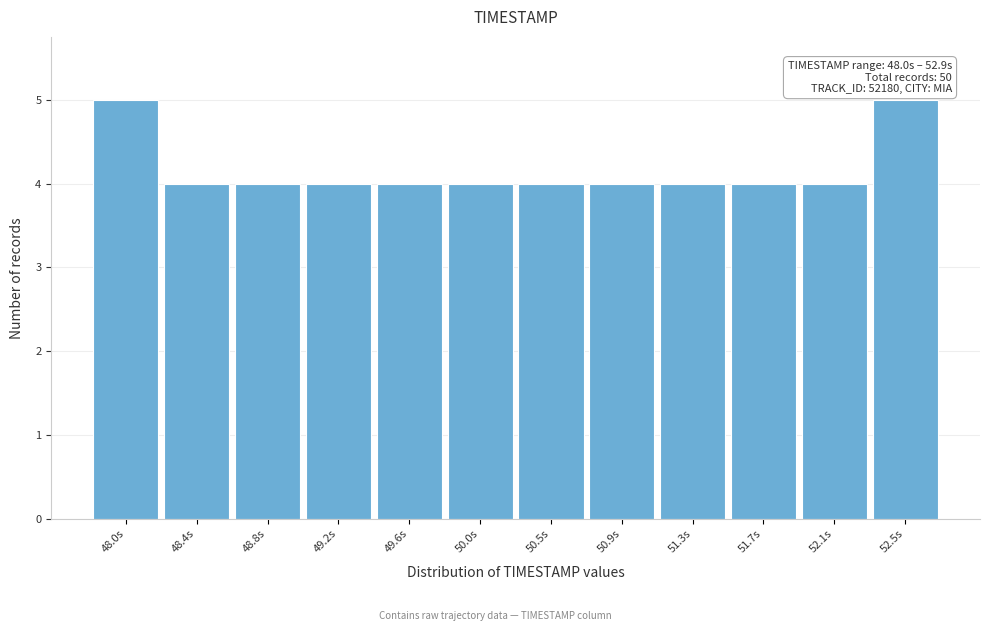

Reading left to right, extract all data points from this chart.

48.0s=5	48.4s=4	48.8s=4	49.2s=4	49.6s=4	50.0s=4	50.5s=4	50.9s=4	51.3s=4	51.7s=4	52.1s=4	52.5s=5